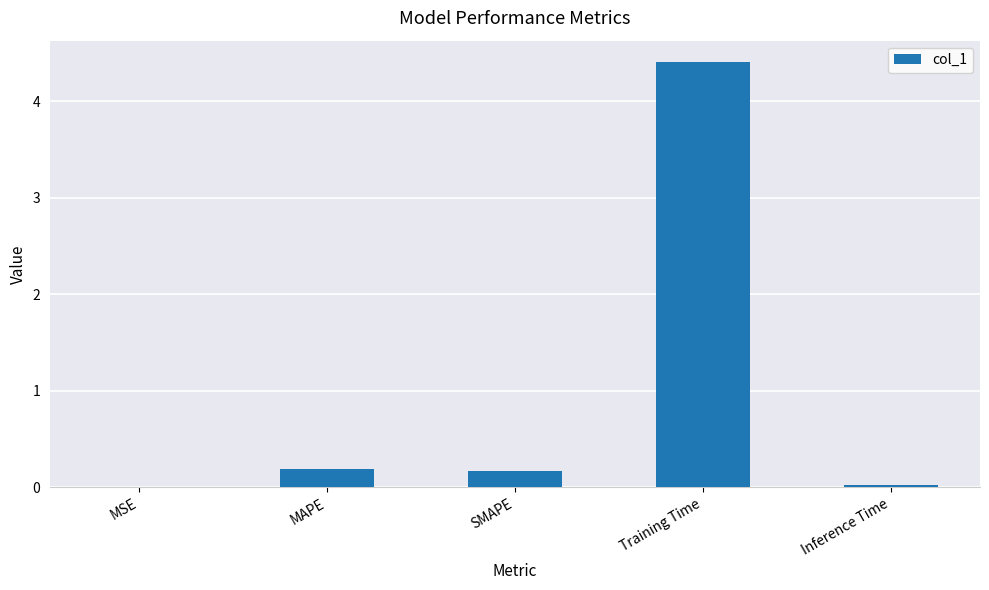

What is the greatest value displayed?

4.4